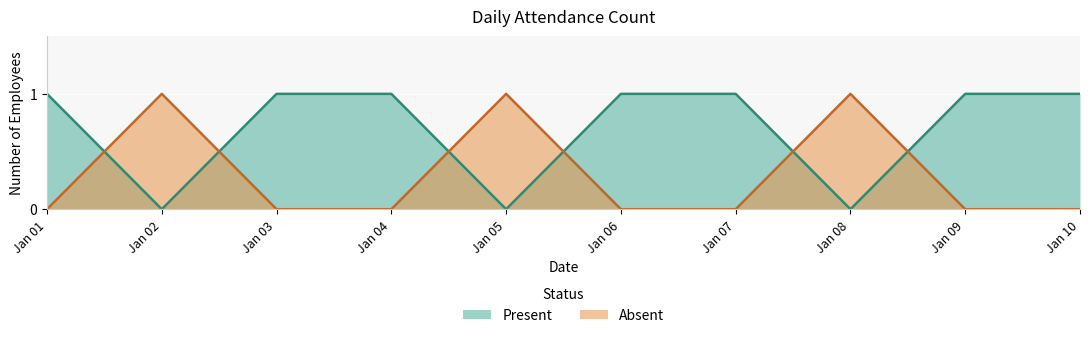

How many data points does each series have?

10